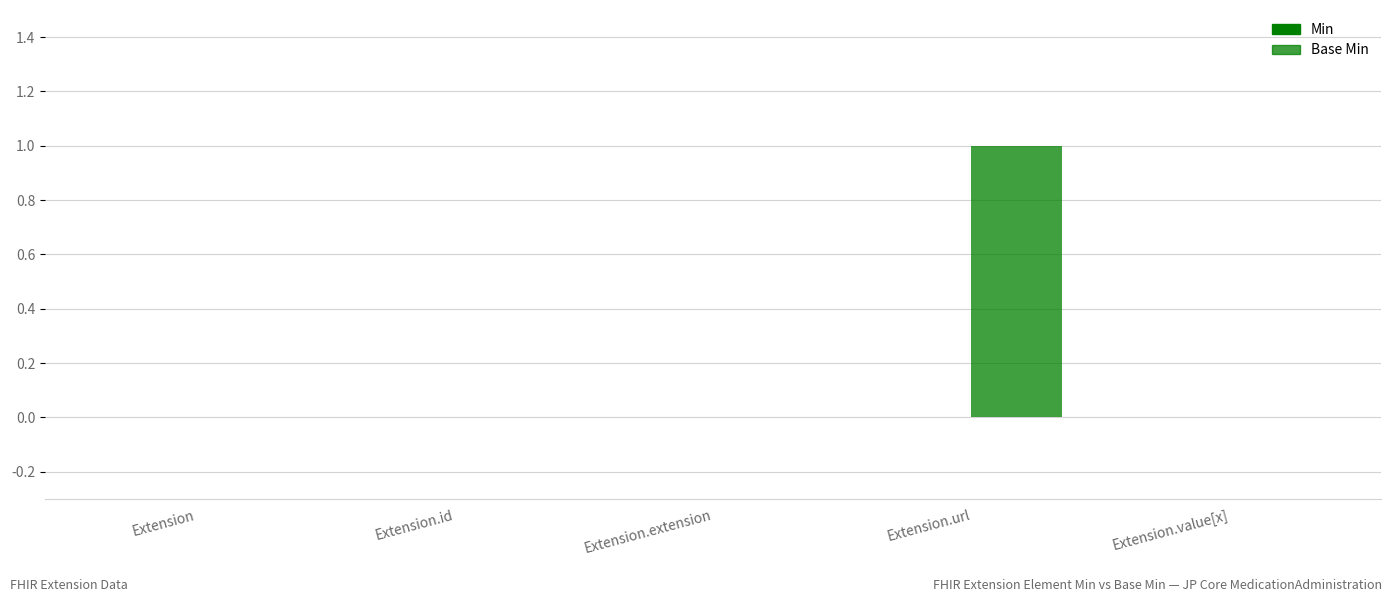

Which series has the largest total across all categories?

Base Min